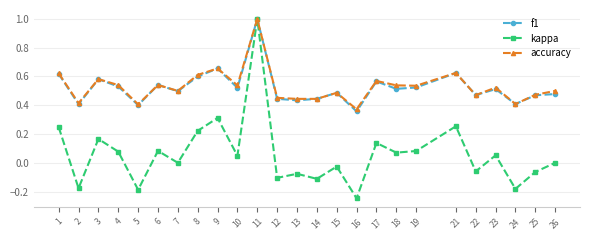

How many lines are shown in the chart?

3